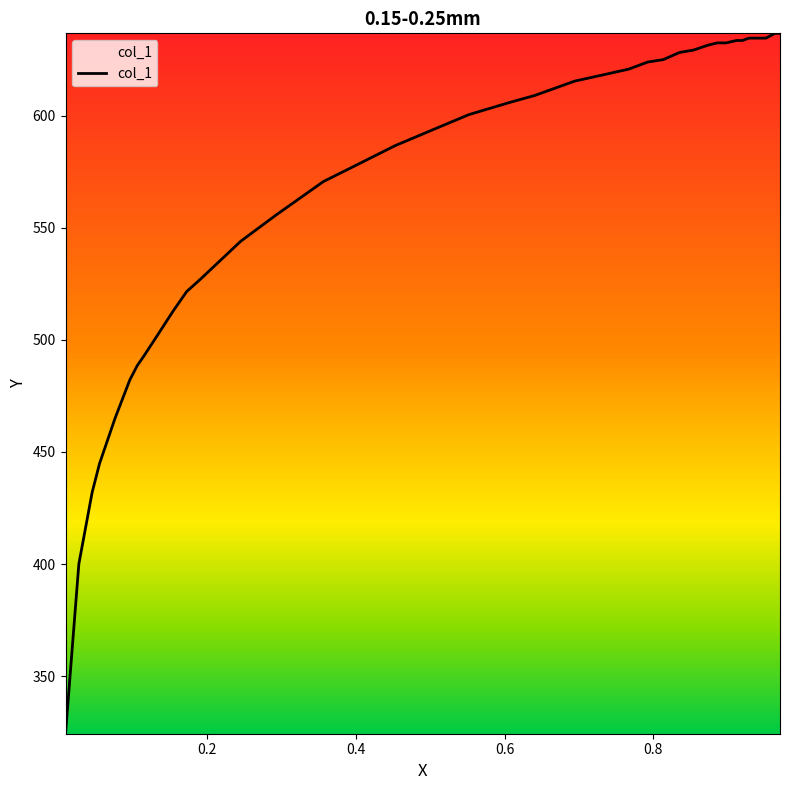

What is the difference between the maximum and minimum values?

312.5